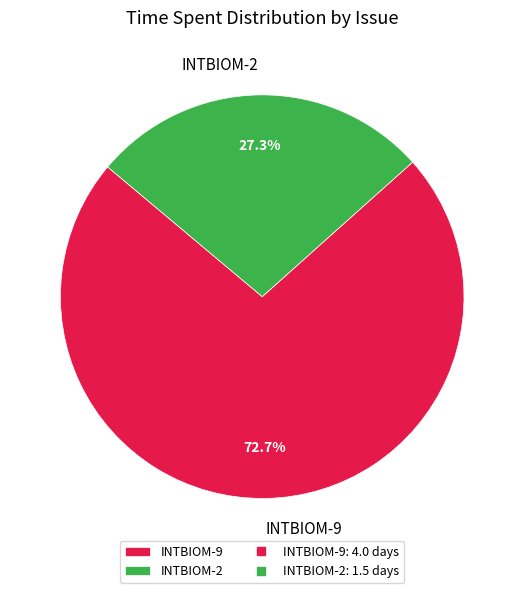

Between INTBIOM-2 and INTBIOM-9, which is larger?

INTBIOM-9